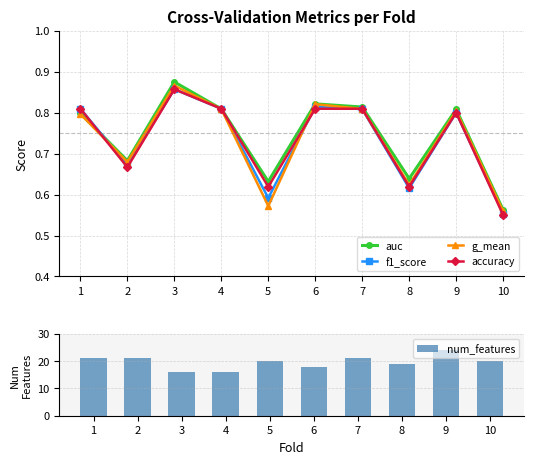

Where is auc nearest to the value 0?

10